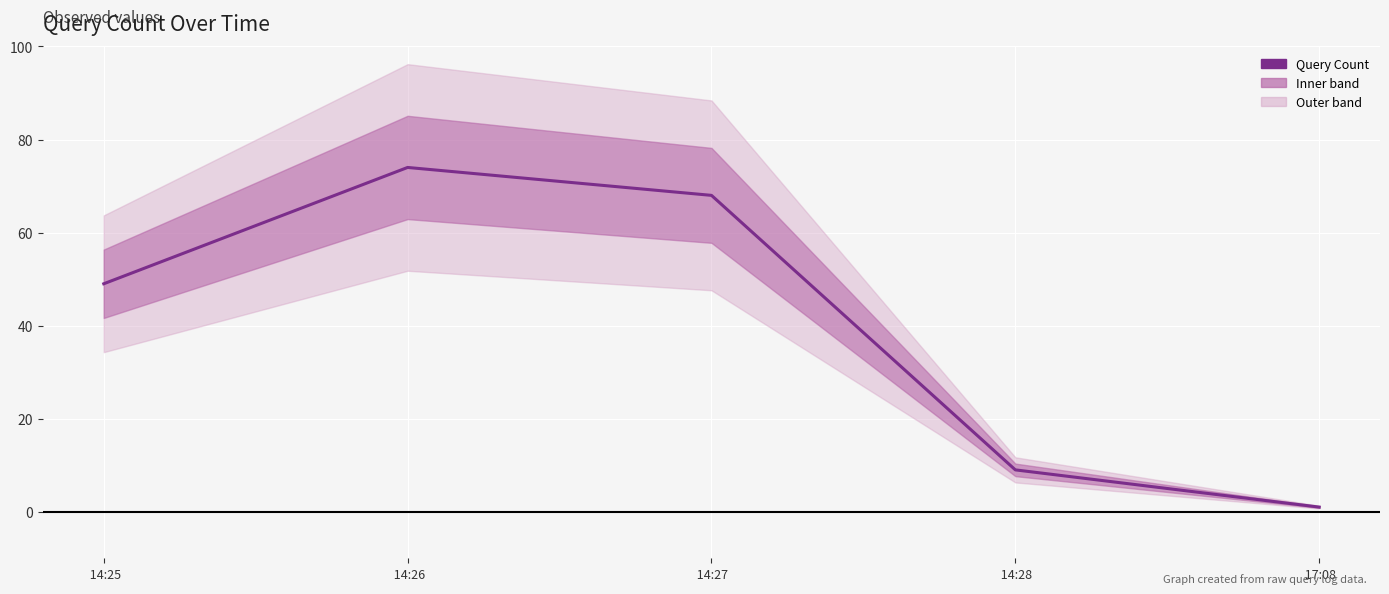

True or false: the data has more than 1 interior local peaks.

False